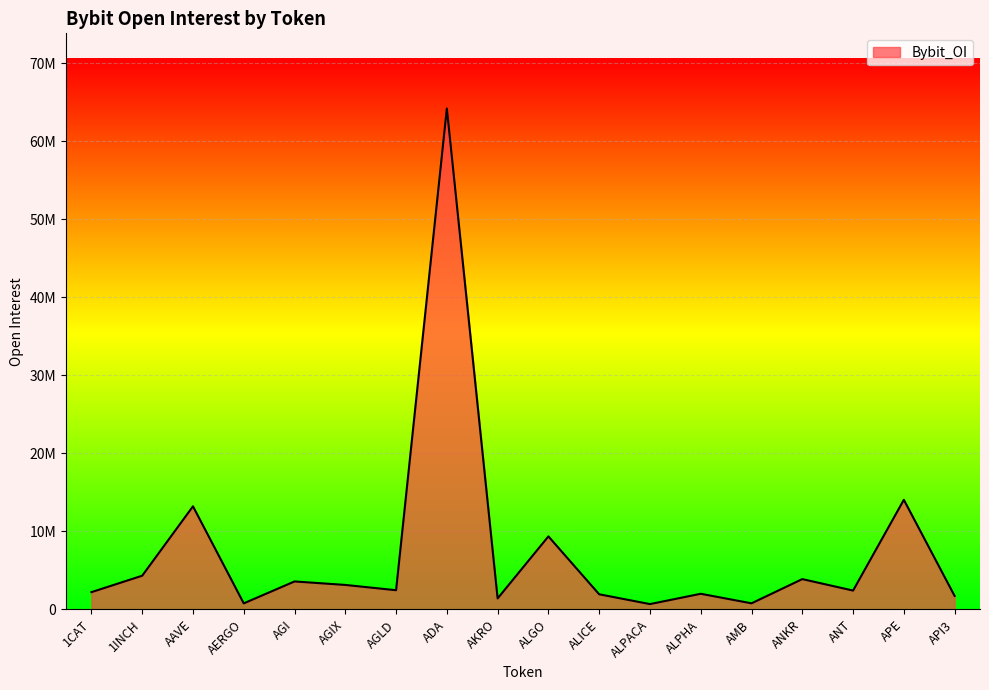

The chart shows a value of 1083611 at ALPACA. True or false?

False